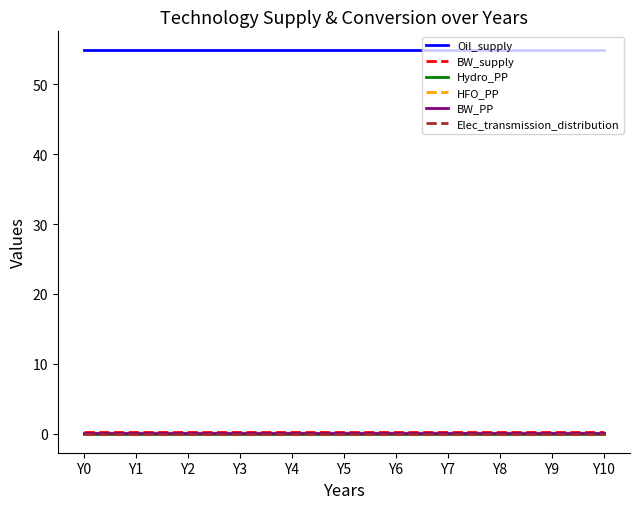

Is this an area chart (filled region under the line)?

No